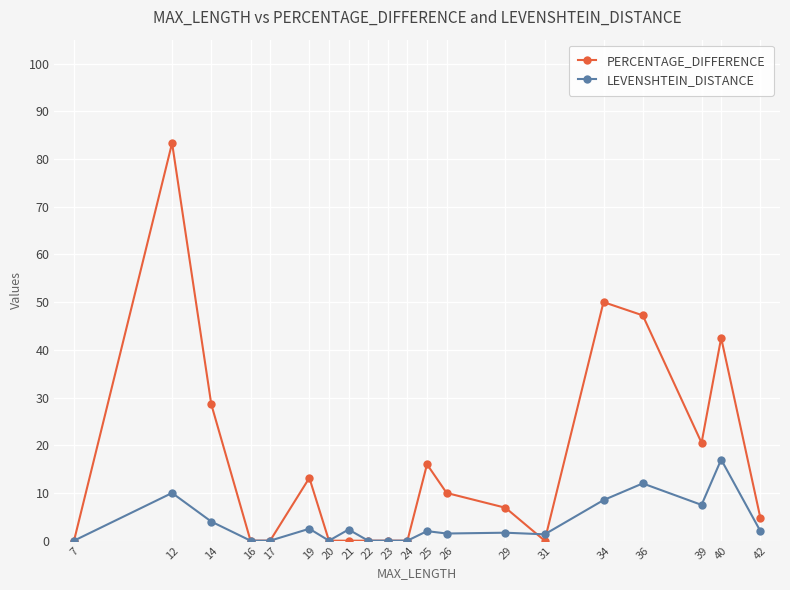

How many lines are shown in the chart?

2